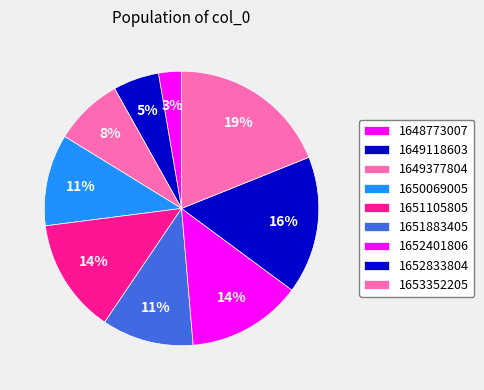

Count the number of slices in the pie.

9